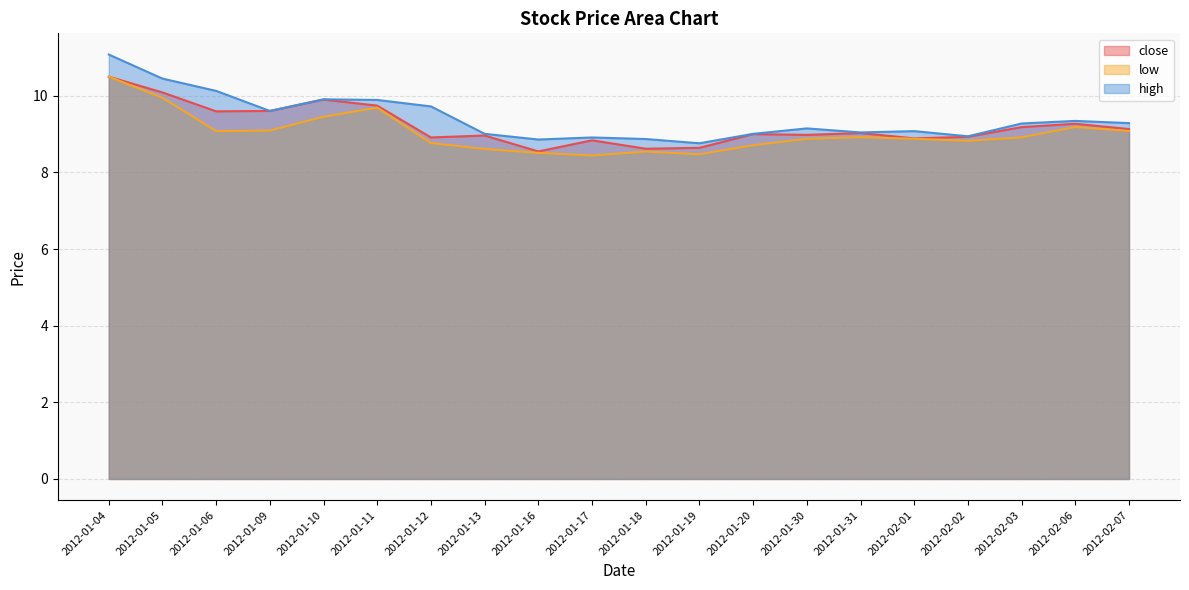

Does the chart display data point markers on the line(s)?

No